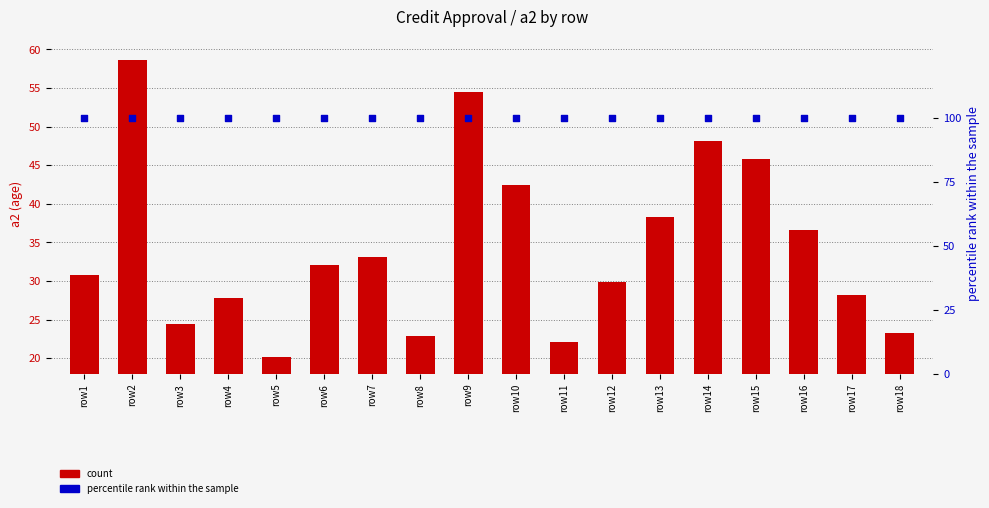

At how many categories does at least one series exceed 35?

18